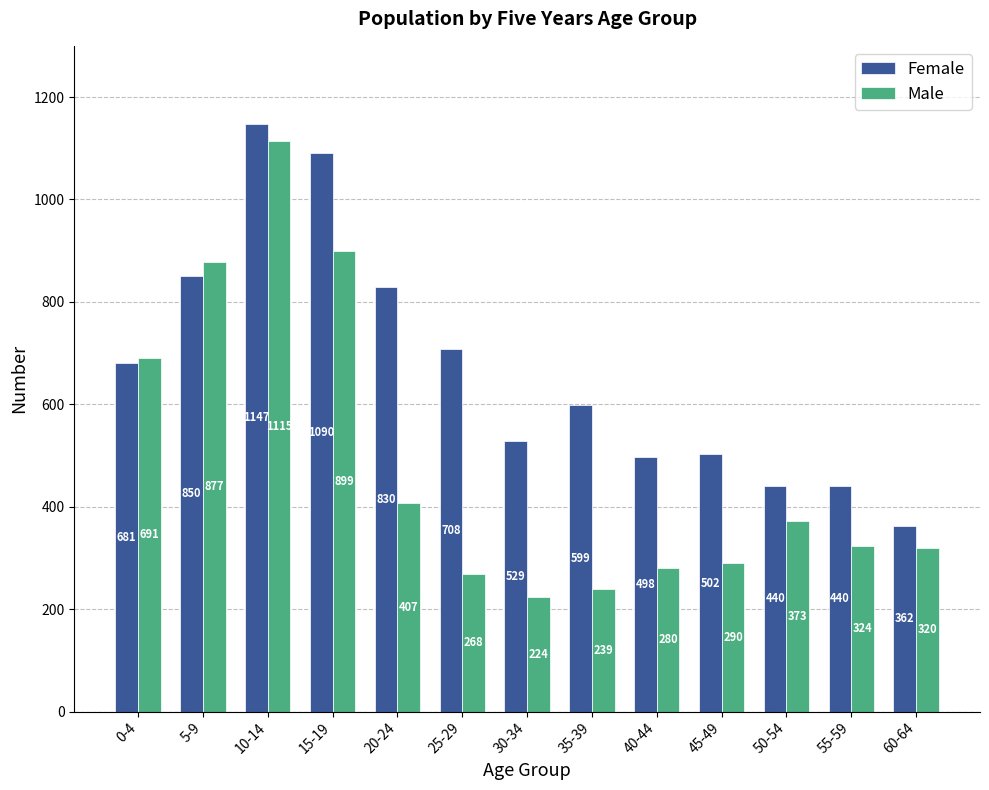

What is the difference between the Male values at 0-4 and 40-44?

411